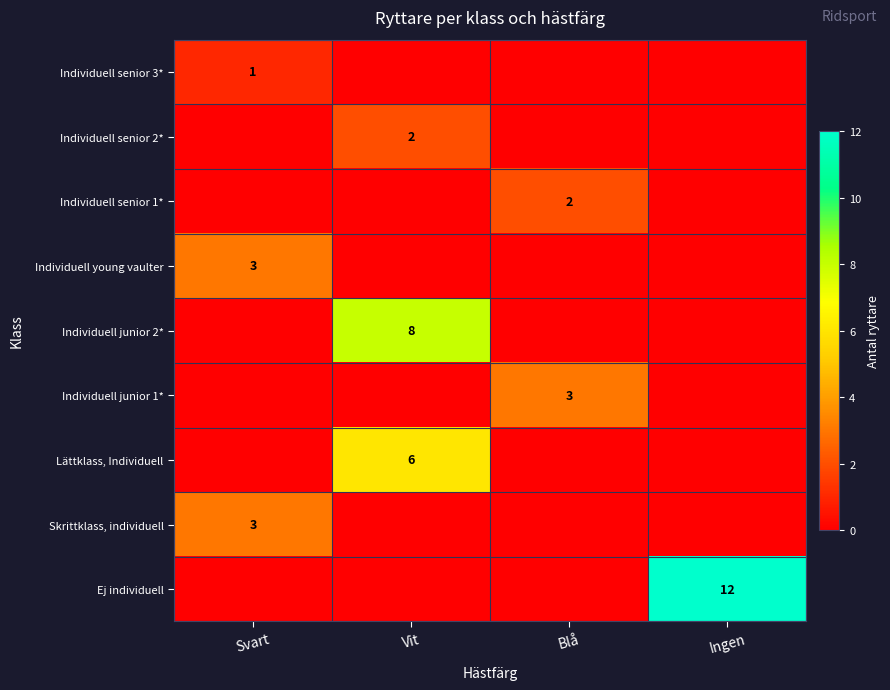

How many distinct data groups are displayed?

9